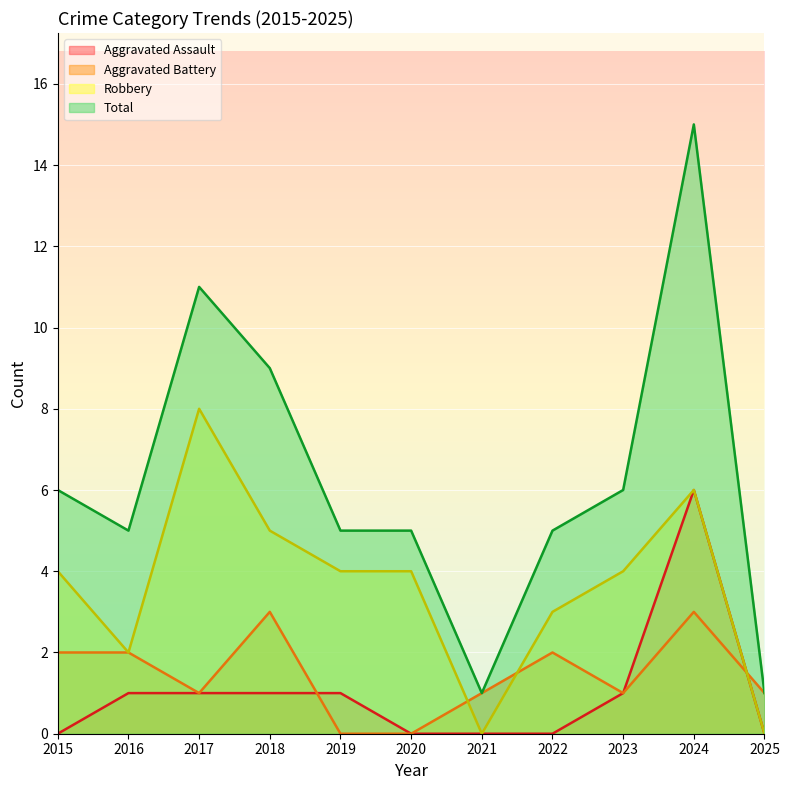

At how many categories does at least one series exceed 9?

2